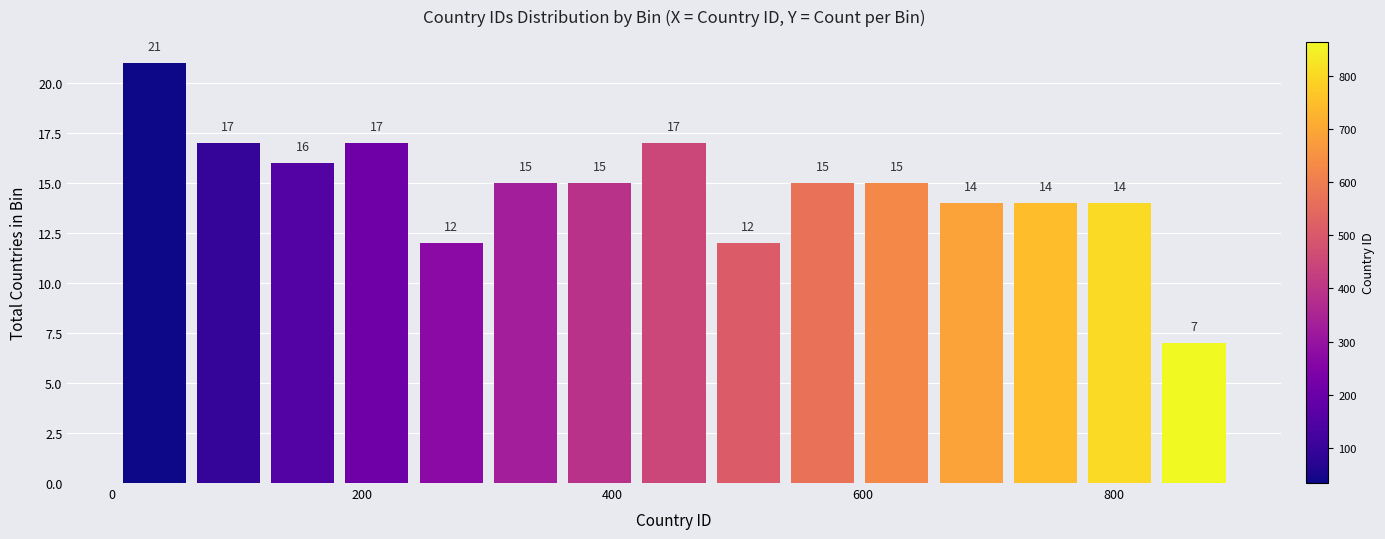

Read against the x-axis, roughly where is the centre of the tallest bar?

40